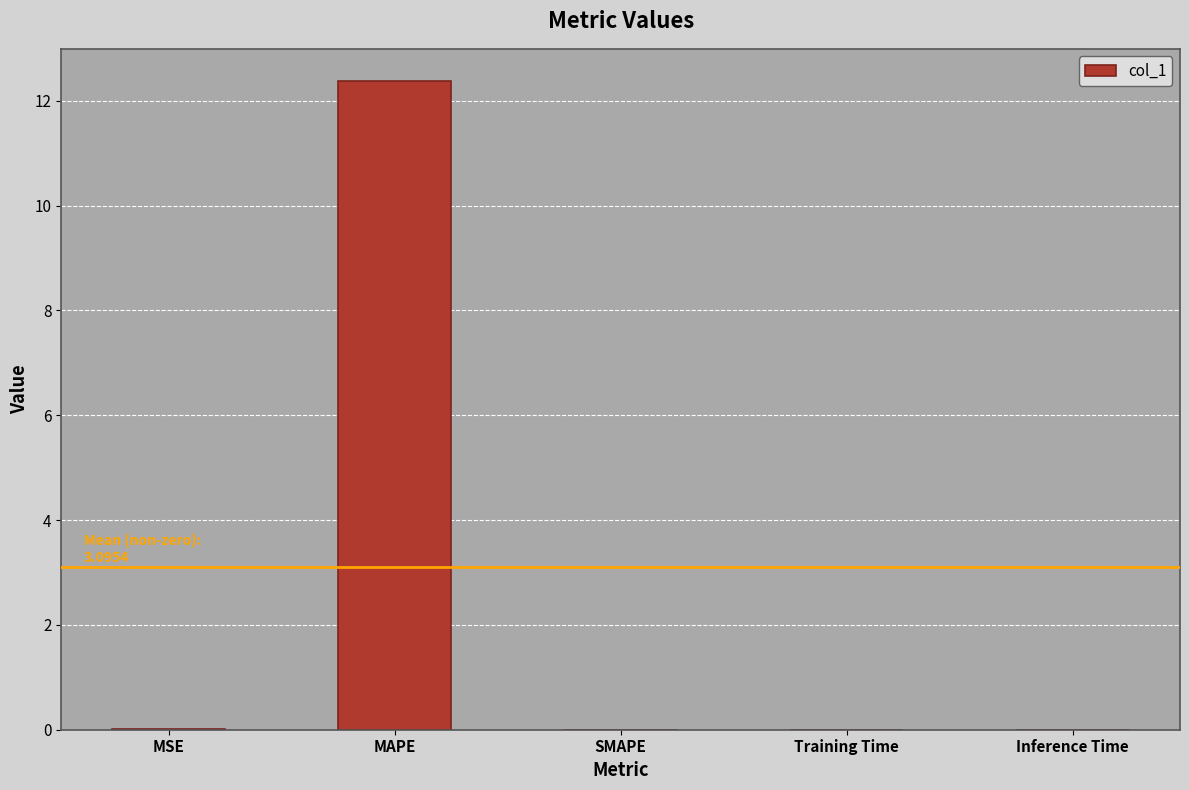

The value at SMAPE is 0.0. True or false?

True